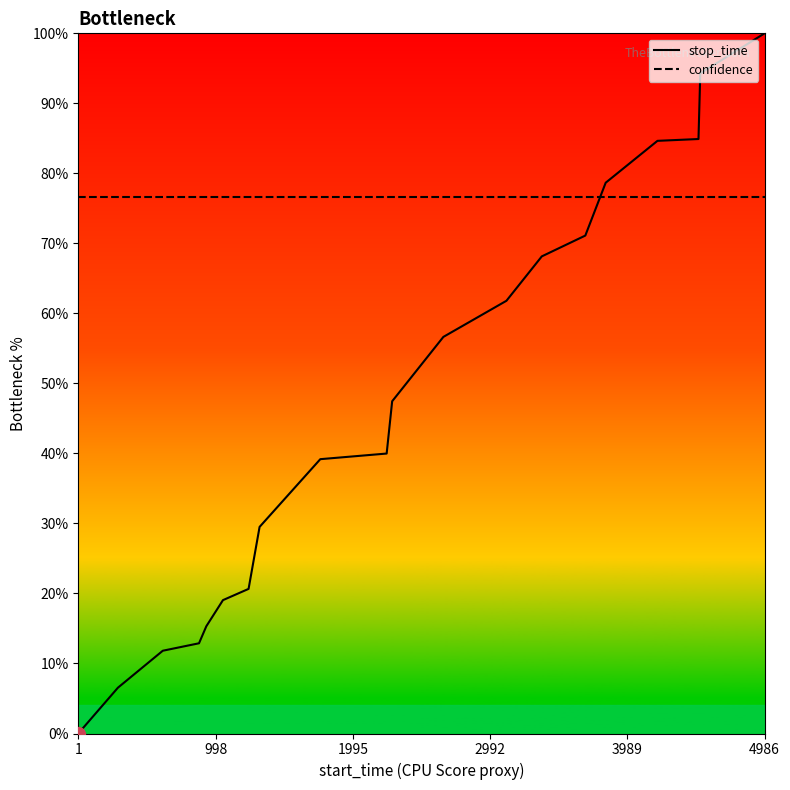

Rank the series by their average value, from highest to lowest.

confidence, stop_time